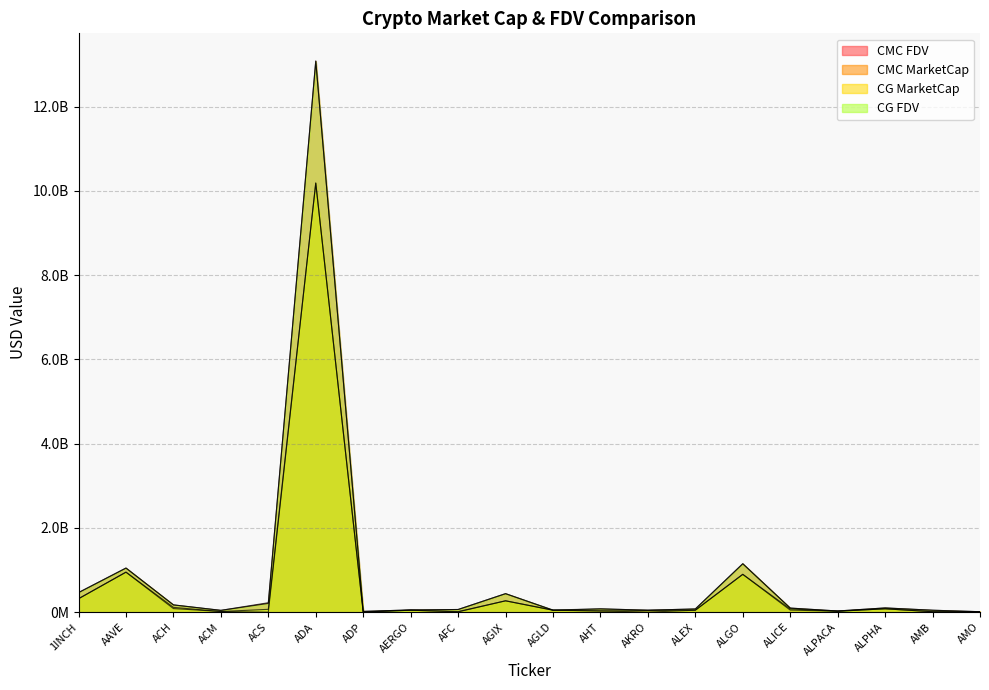

What is the difference between the CG_FDV values at AAVE and ALPACA?

1018726032